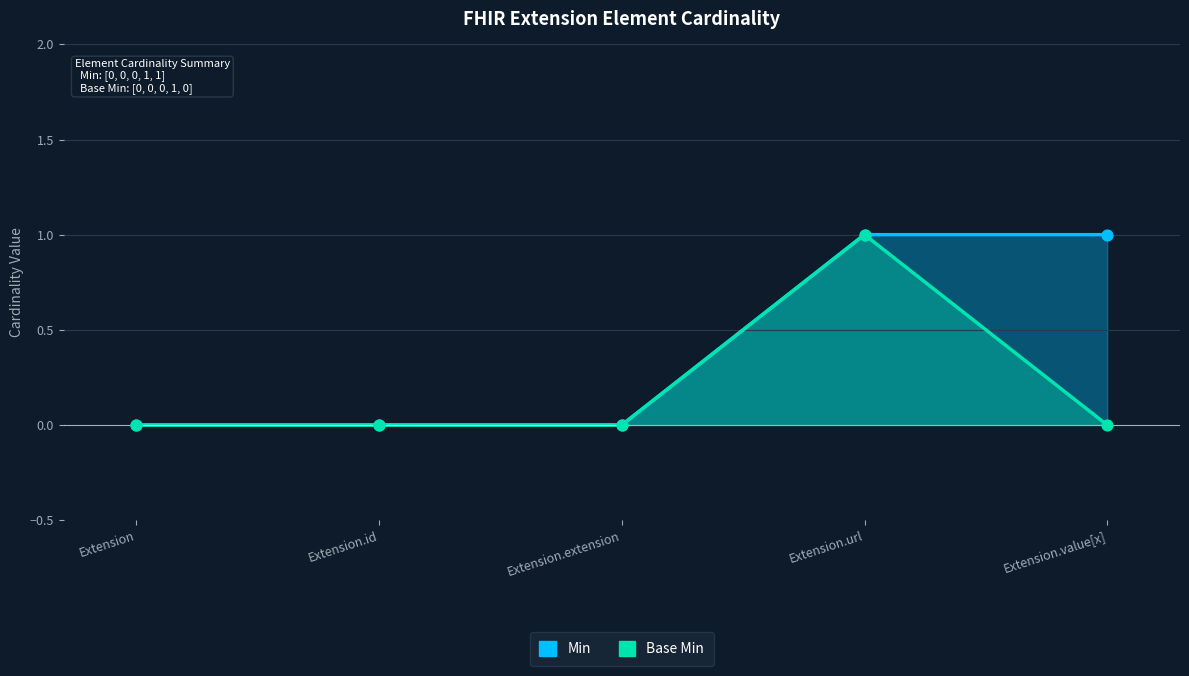

Which series has the largest total across all categories?

Min